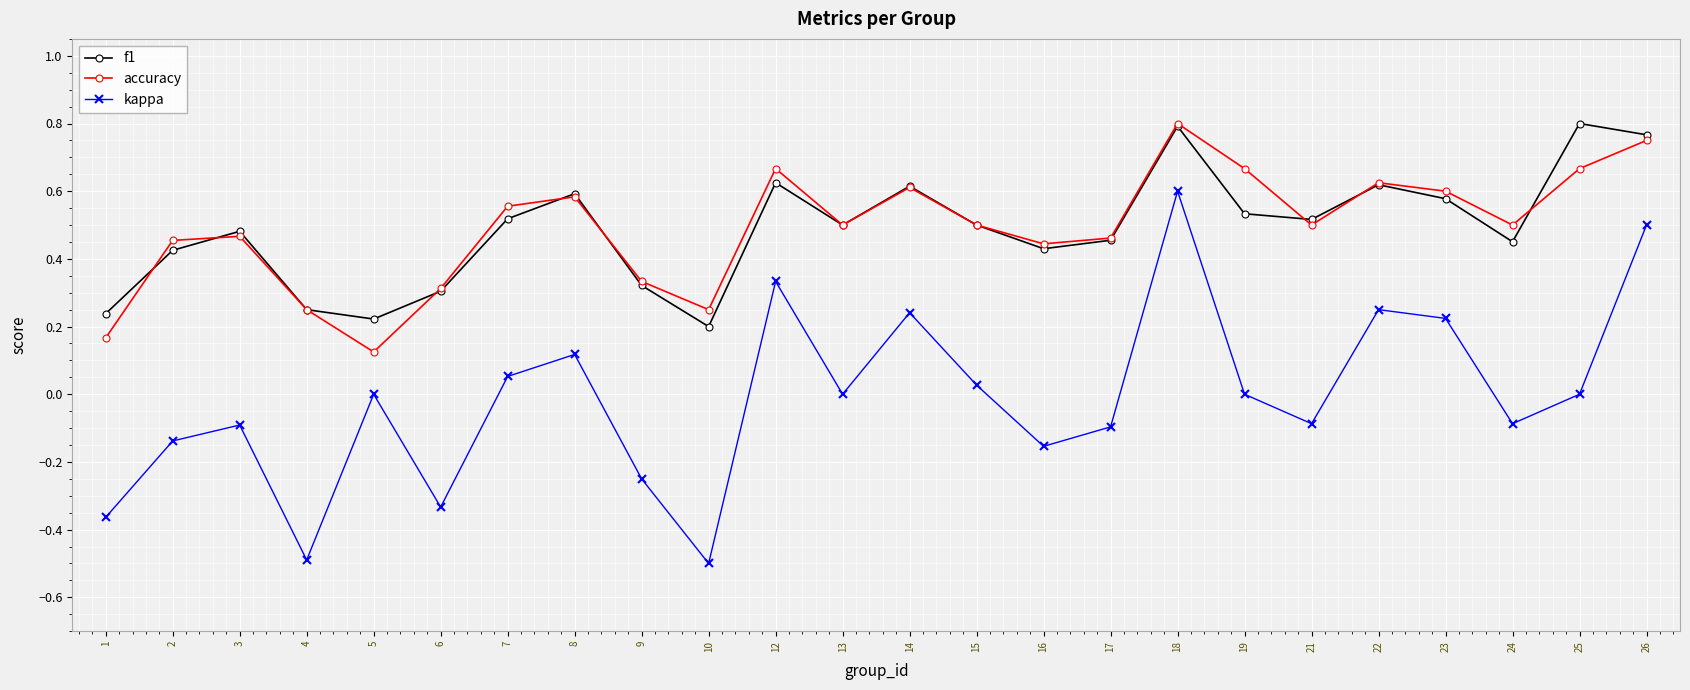

At which label is f1 closest to 0?

10